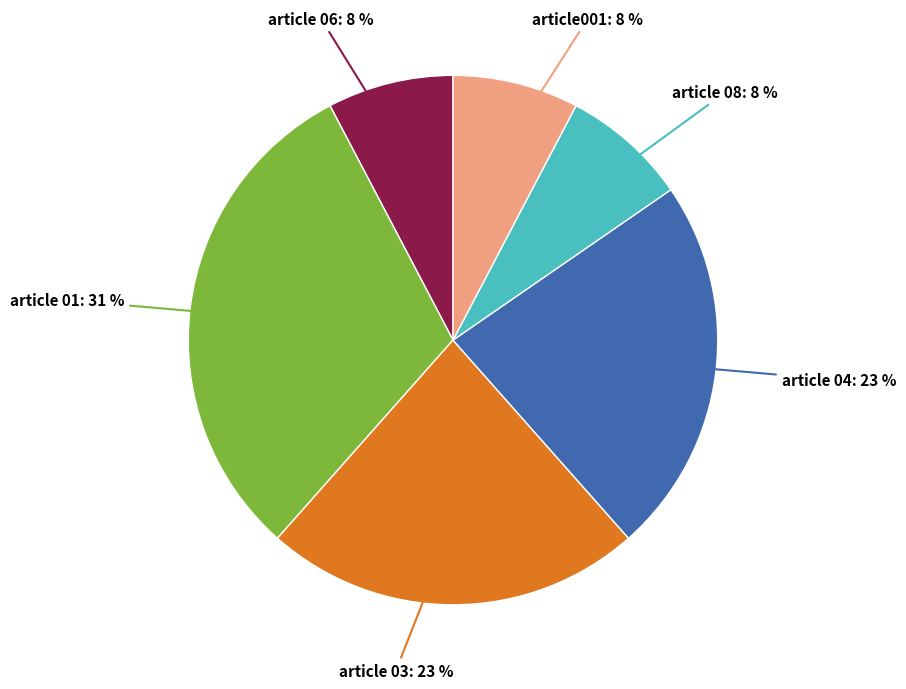

To the nearest percent, what is the average slice percentage?

17%